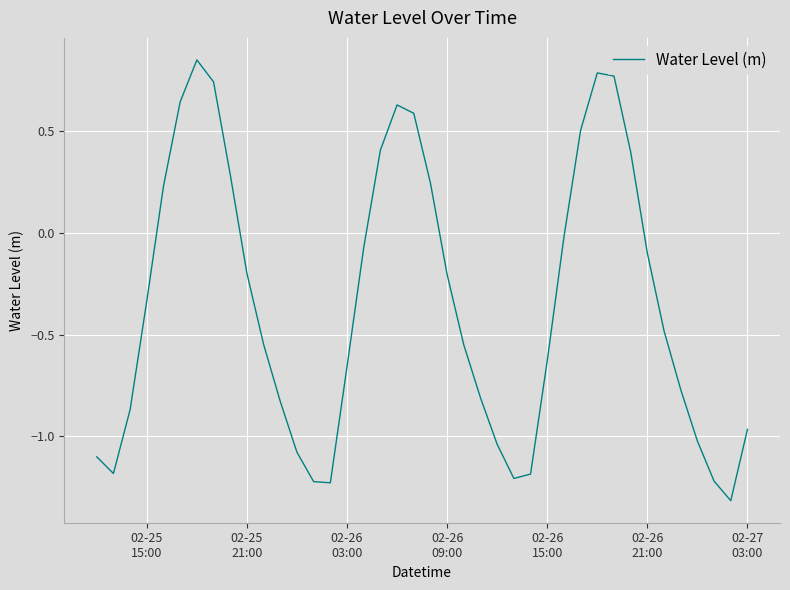

What is the difference between the maximum and minimum values?

2.2